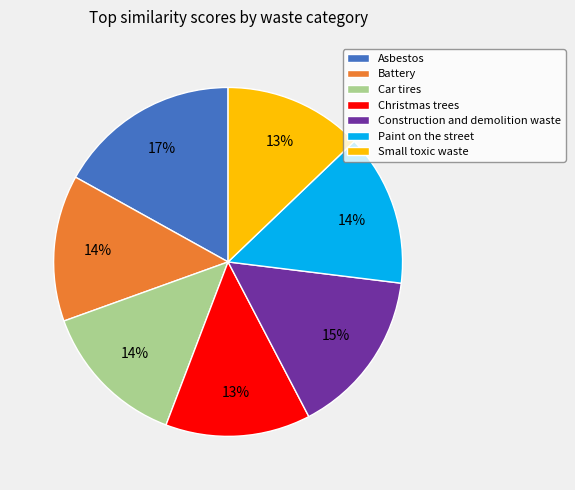

Does any single category account for the majority?

No